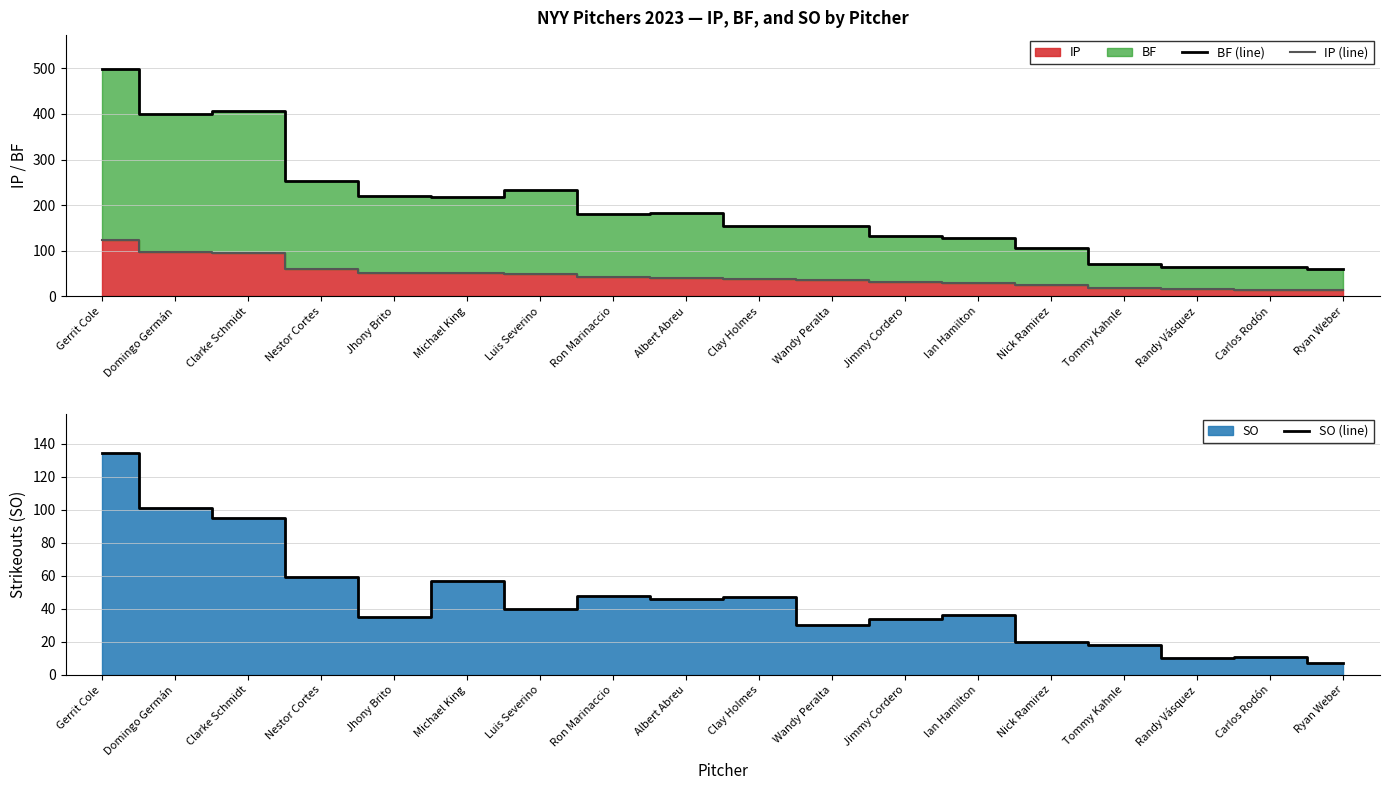

What is the label of the 2nd point from the right?

Carlos Rodón